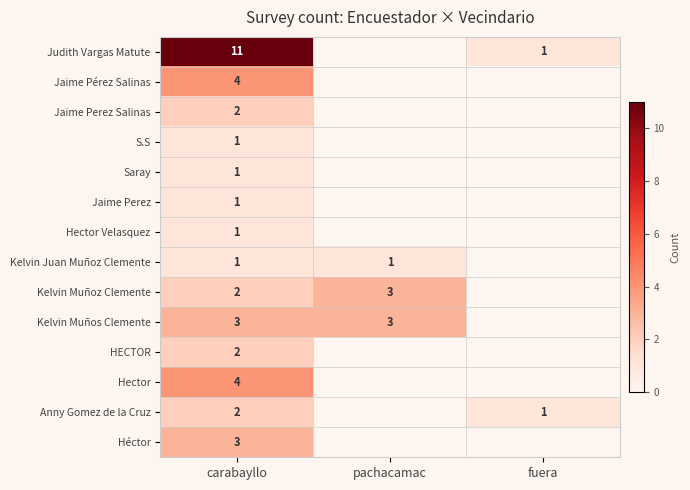

Which category has the lowest value across all series?

fuera